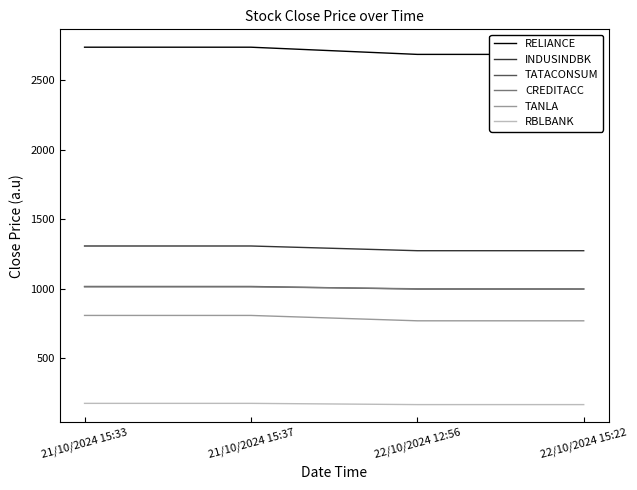

Rank the categories by TANLA value from highest to lowest.

21/10/2024 15:33, 21/10/2024 15:37, 22/10/2024 12:56, 22/10/2024 15:22